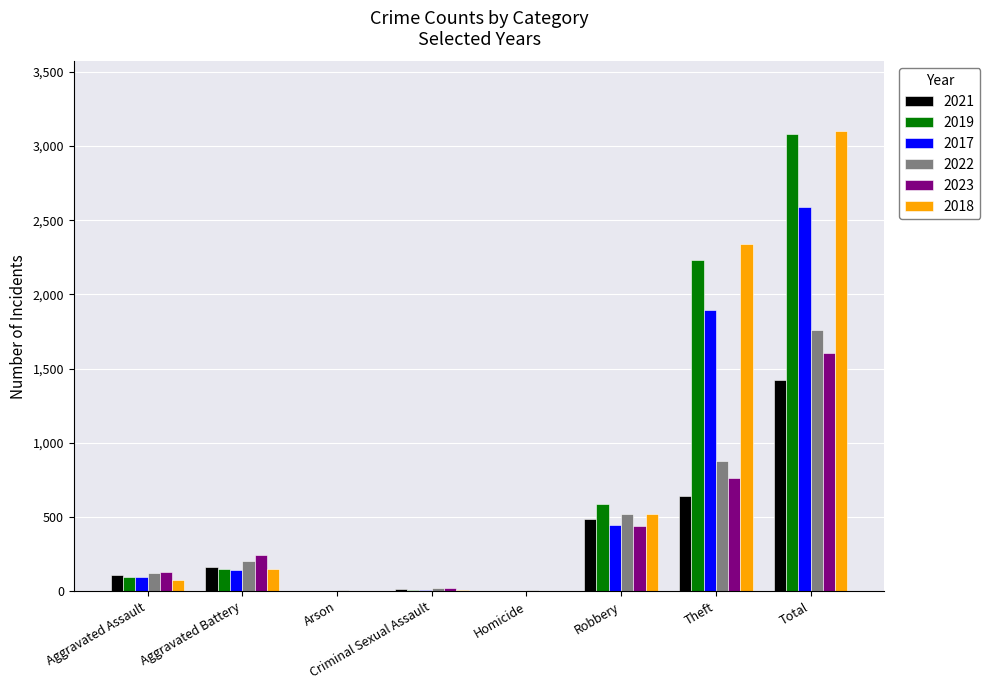

What is the total value across all series at Aggravated Assault?

631